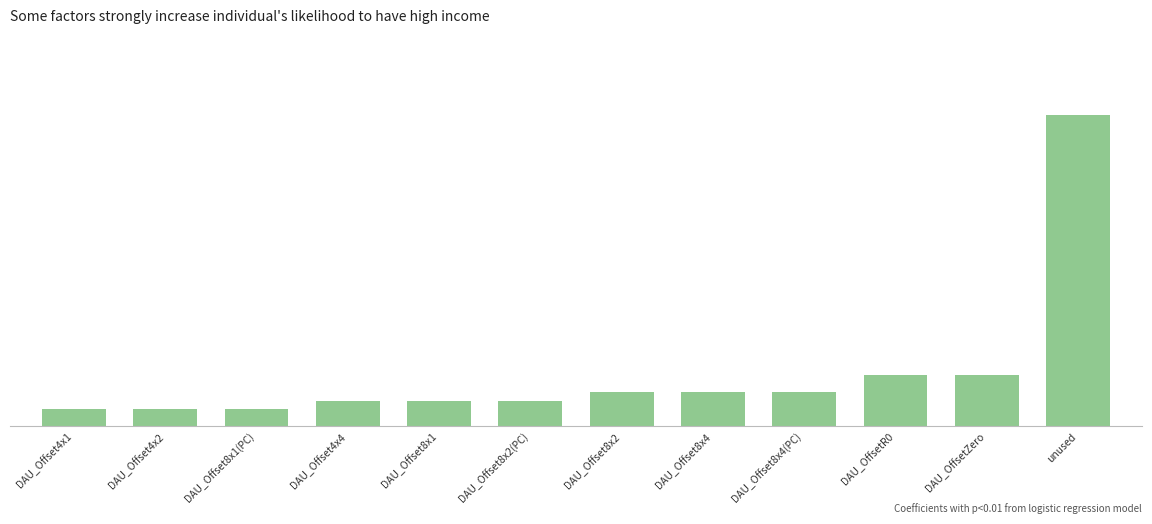

Are the bars horizontal?

No